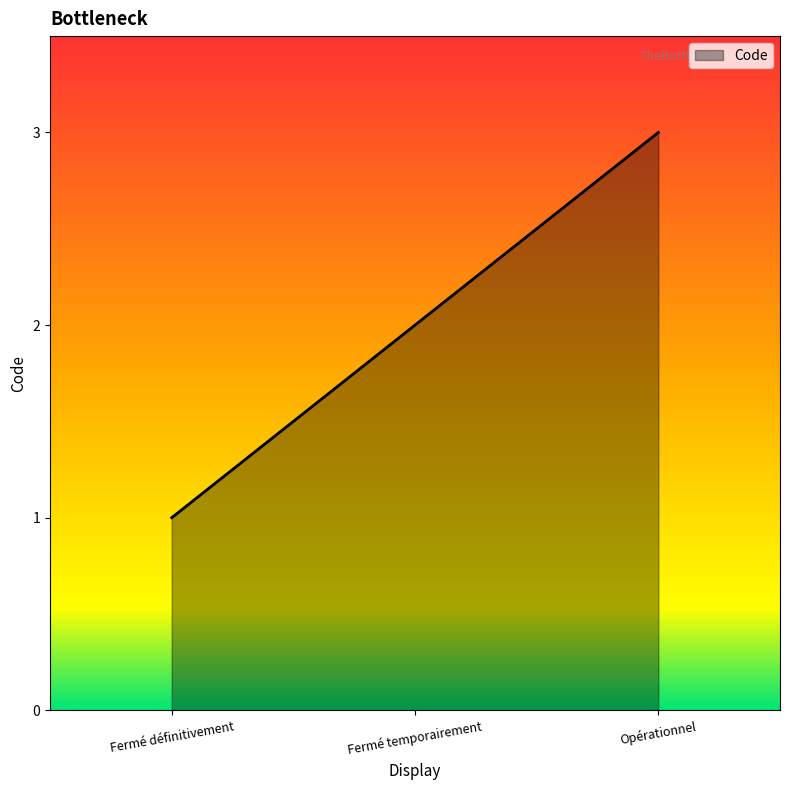

Is it true that the value at Fermé temporairement is 1?

False